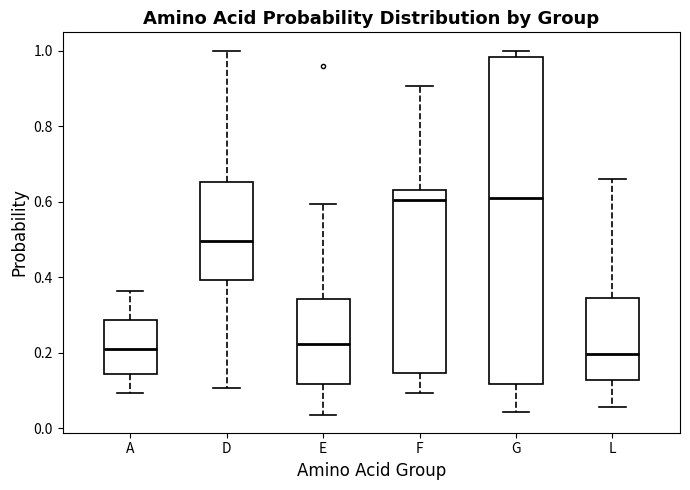

Where does the median line of the box for A sit on the y-axis? The values are not printed on the chart, so give them approximately, as read against the axis.

0.20